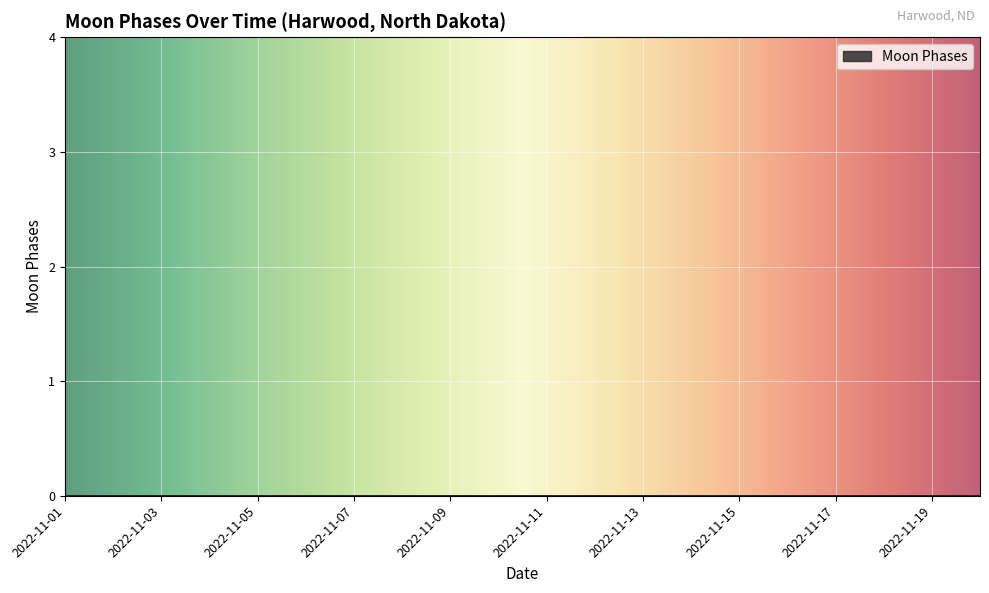

What is the greatest value displayed?

2